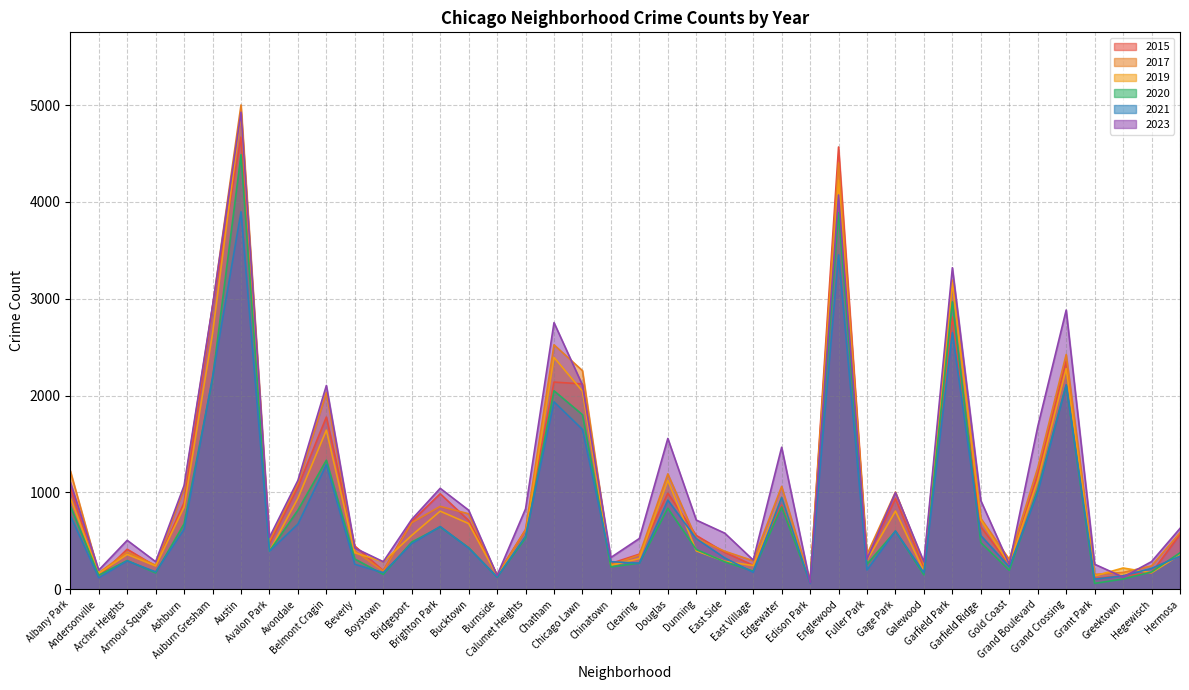

At which label is 2019 closest to 2493?

Chatham